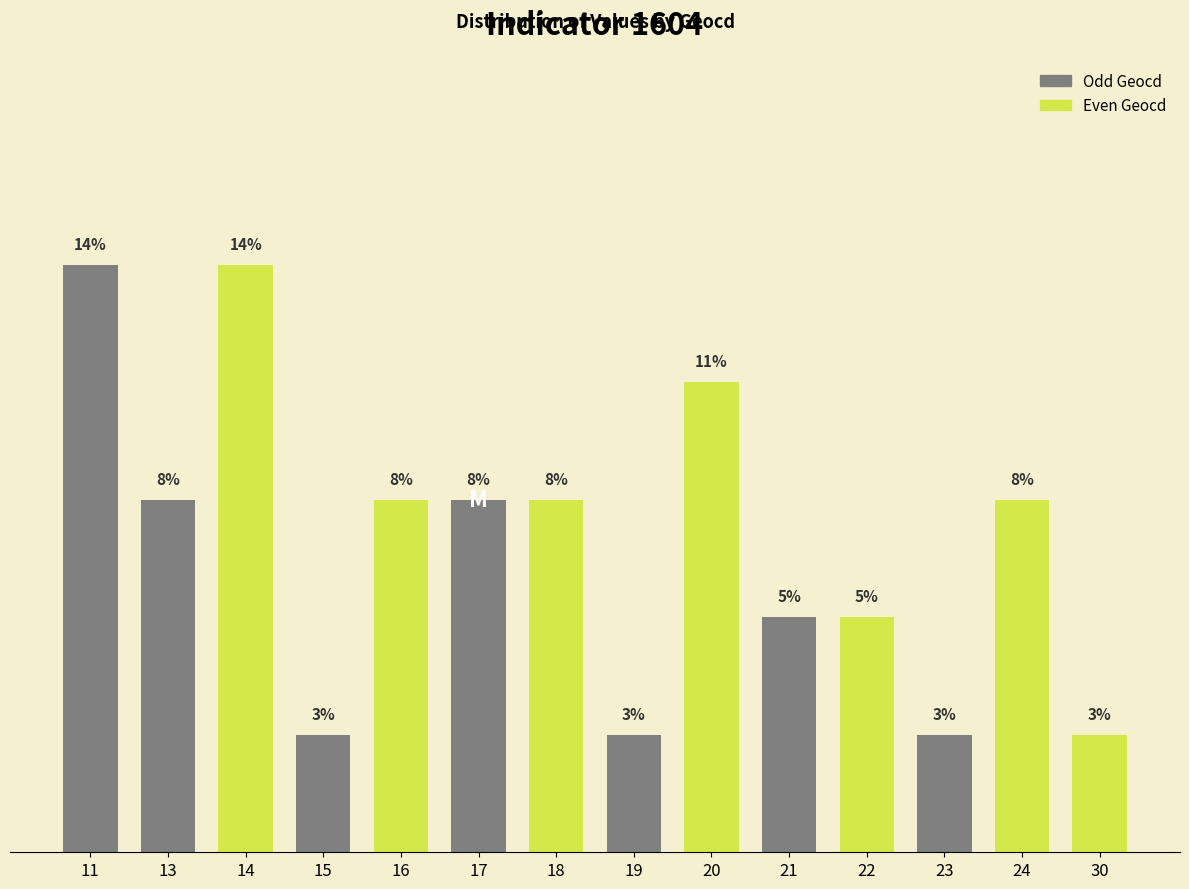

What is the value of the 14th bar from the left?

2.7